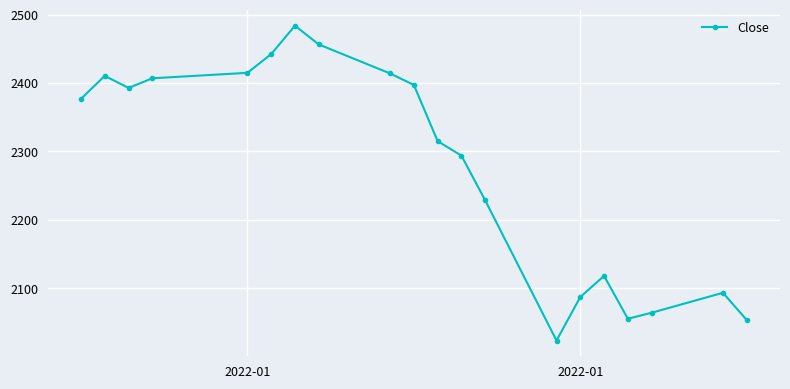

What is the difference between the second highest and second lowest values?

402.6